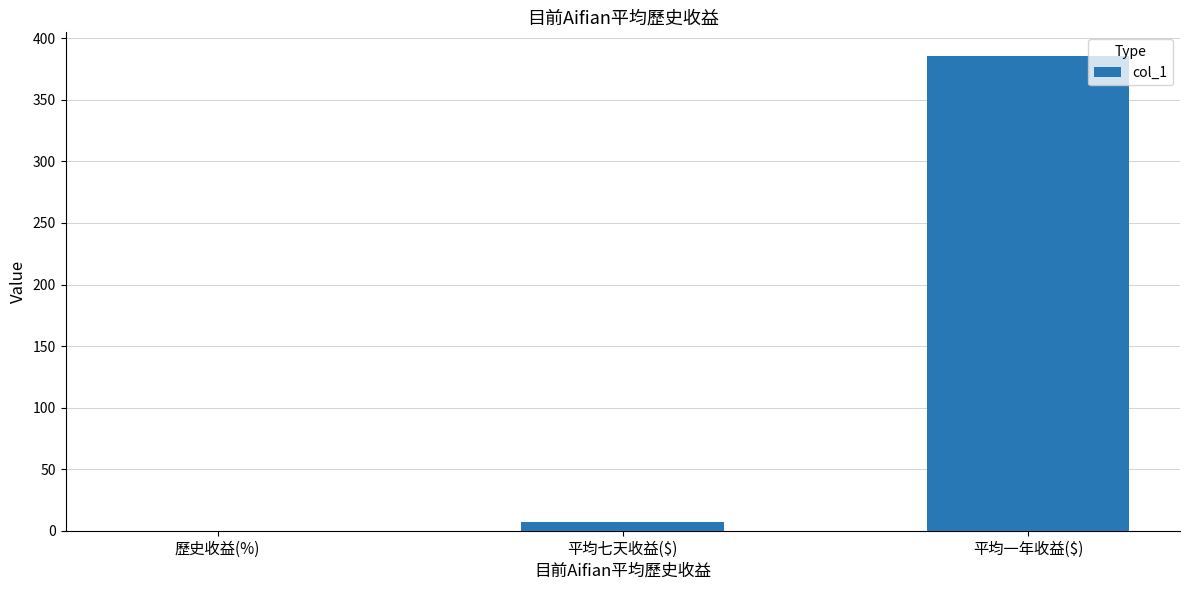

True or false: the data shows 385.6 at 平均一年收益($).

True